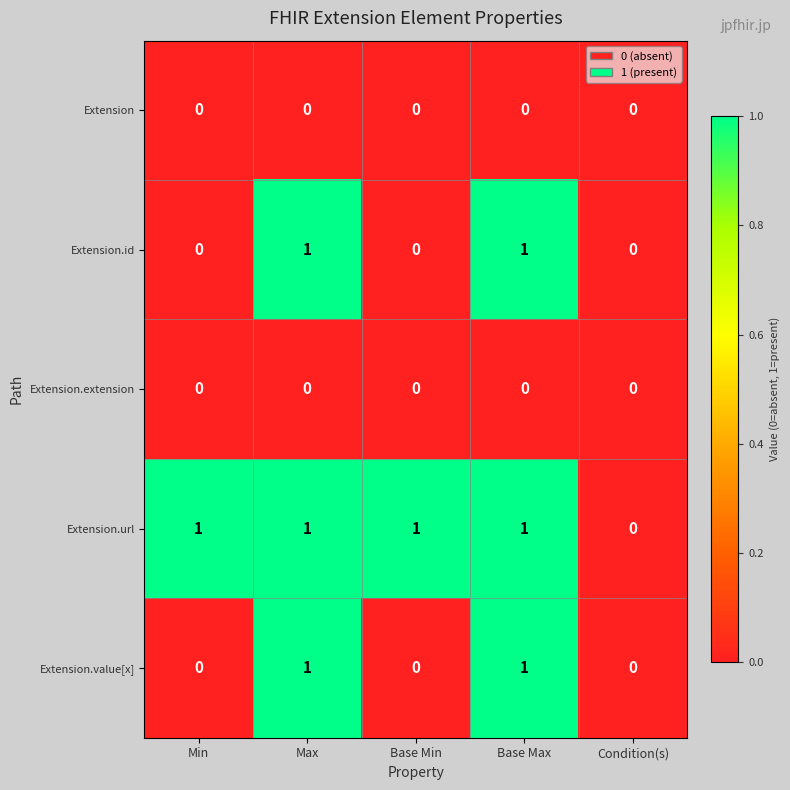

What is the sum of all Extension.url values?

4